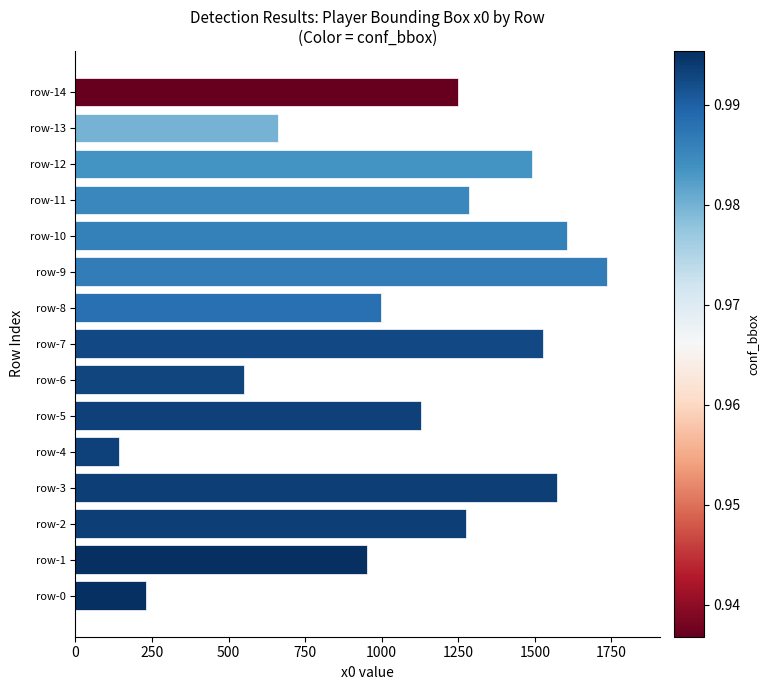

Reading top to bottom, transcribe all the data shown in this chart.

row-14=1247.8	row-13=661.2	row-12=1492.1	row-11=1284.1	row-10=1606.1	row-9=1735.5	row-8=999.2	row-7=1526.7	row-6=550.1	row-5=1128.0	row-4=143.7	row-3=1572.0	row-2=1274.6	row-1=950.3	row-0=230.6